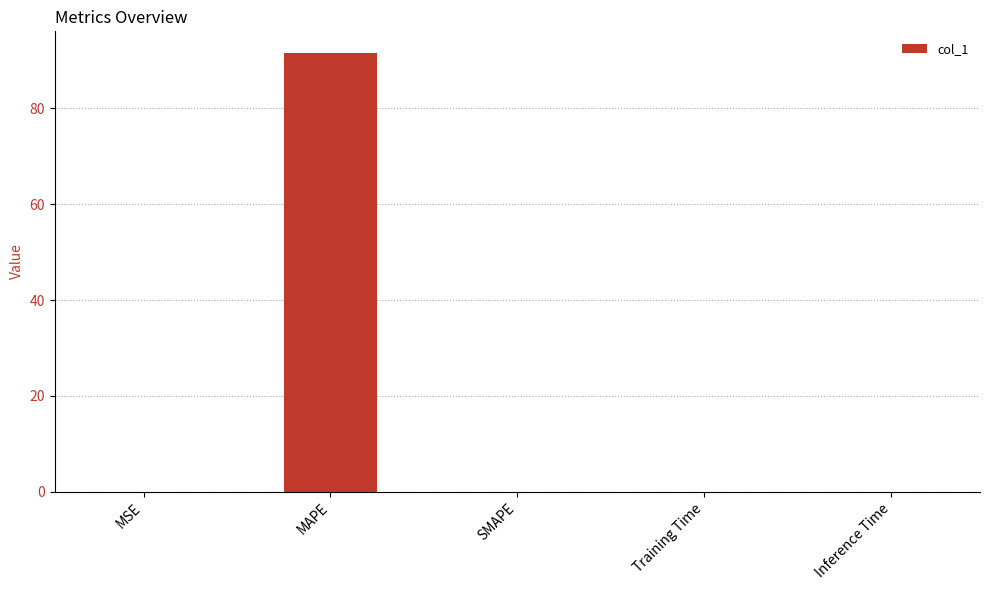

Is it true that the value at Training Time is 0.0?

True